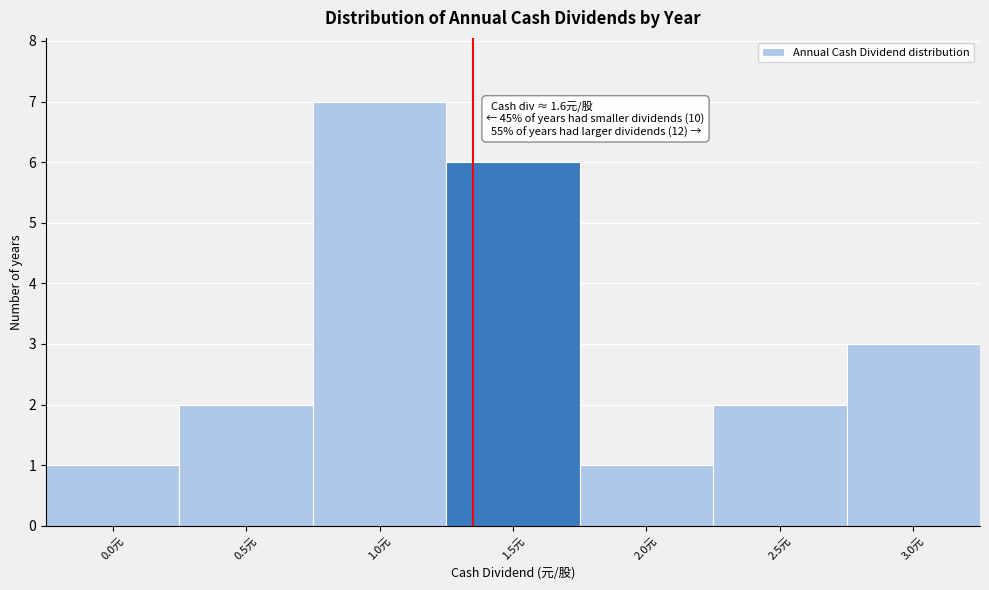

Reading left to right, transcribe all the data shown in this chart.

1	2	7	6	1	2	3